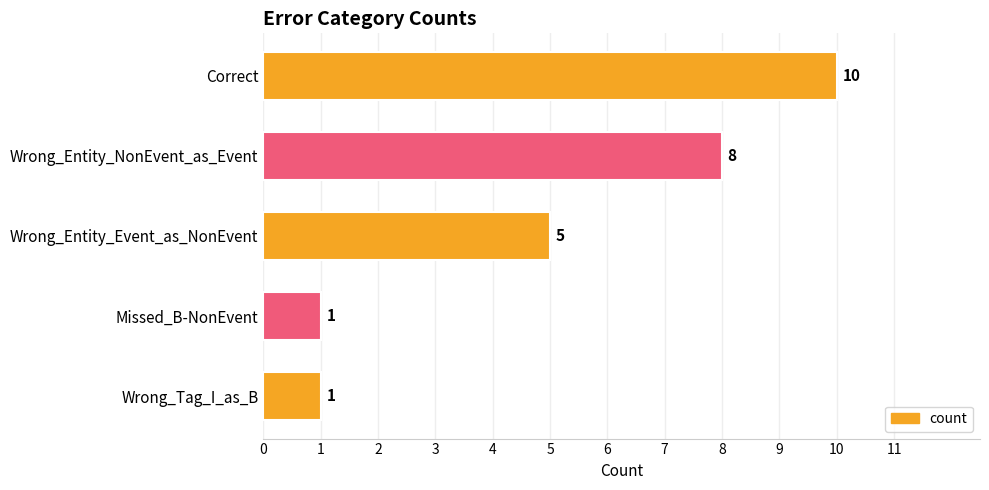

What is the label of the 1st bar from the bottom?

Wrong_Tag_I_as_B